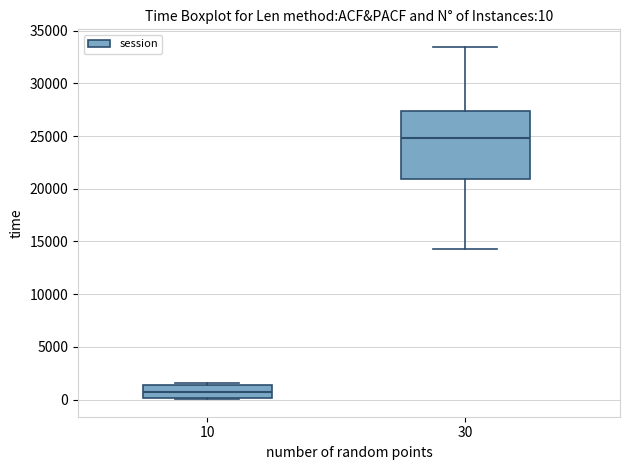

Which box has the lowest median line?

10